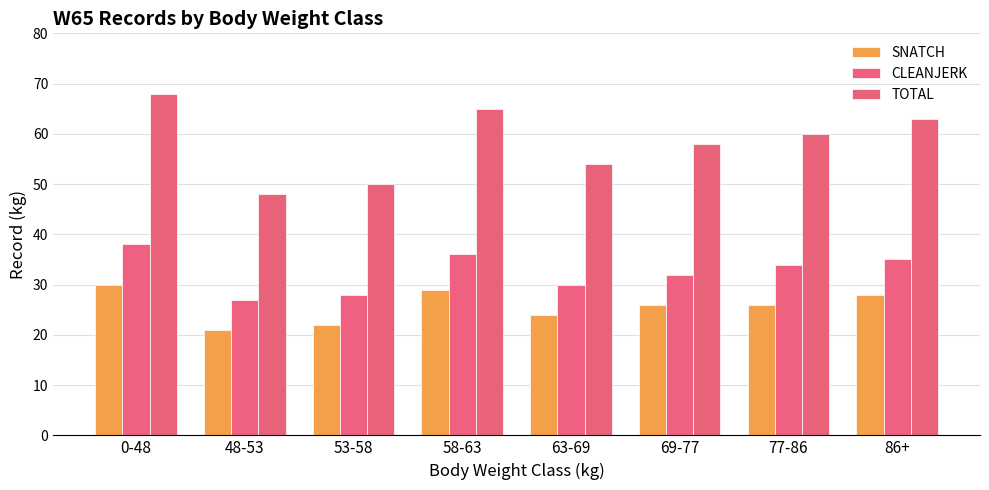

Rank the series by their maximum value, from lowest to highest.

SNATCH, CLEANJERK, TOTAL